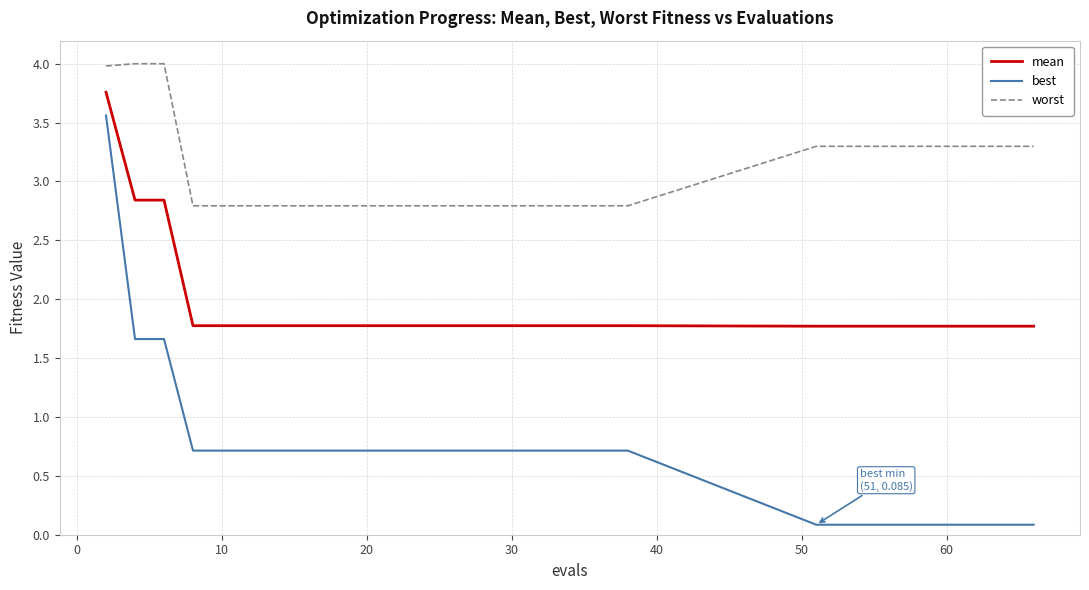

Which series has the largest total across all categories?

worst